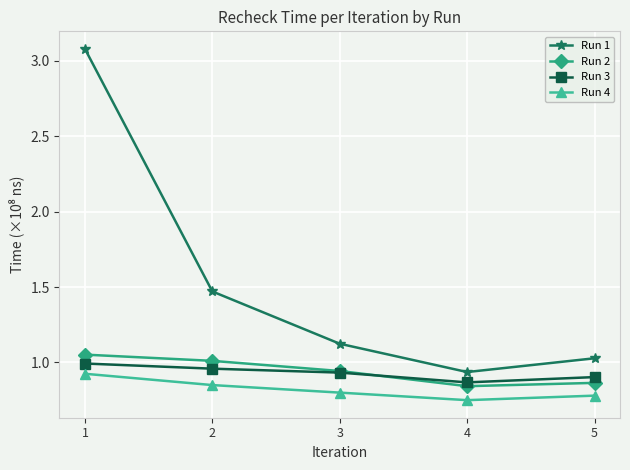

What is the spread (max minus min) of values at 2?

0.6